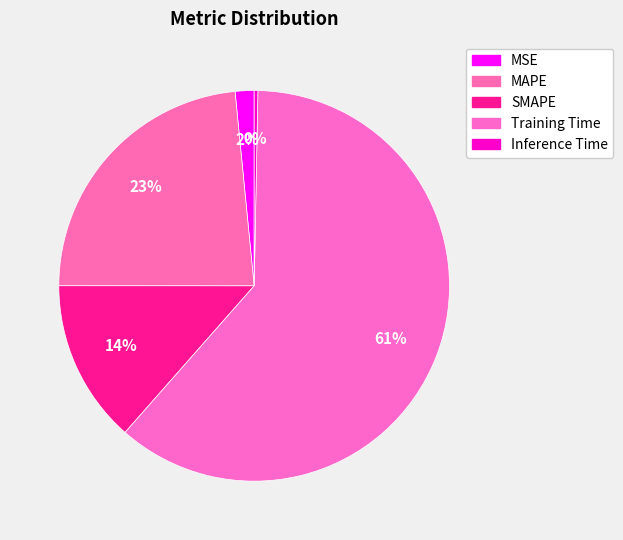

What is the ratio of the value at MSE to the value at MAPE?

0.1